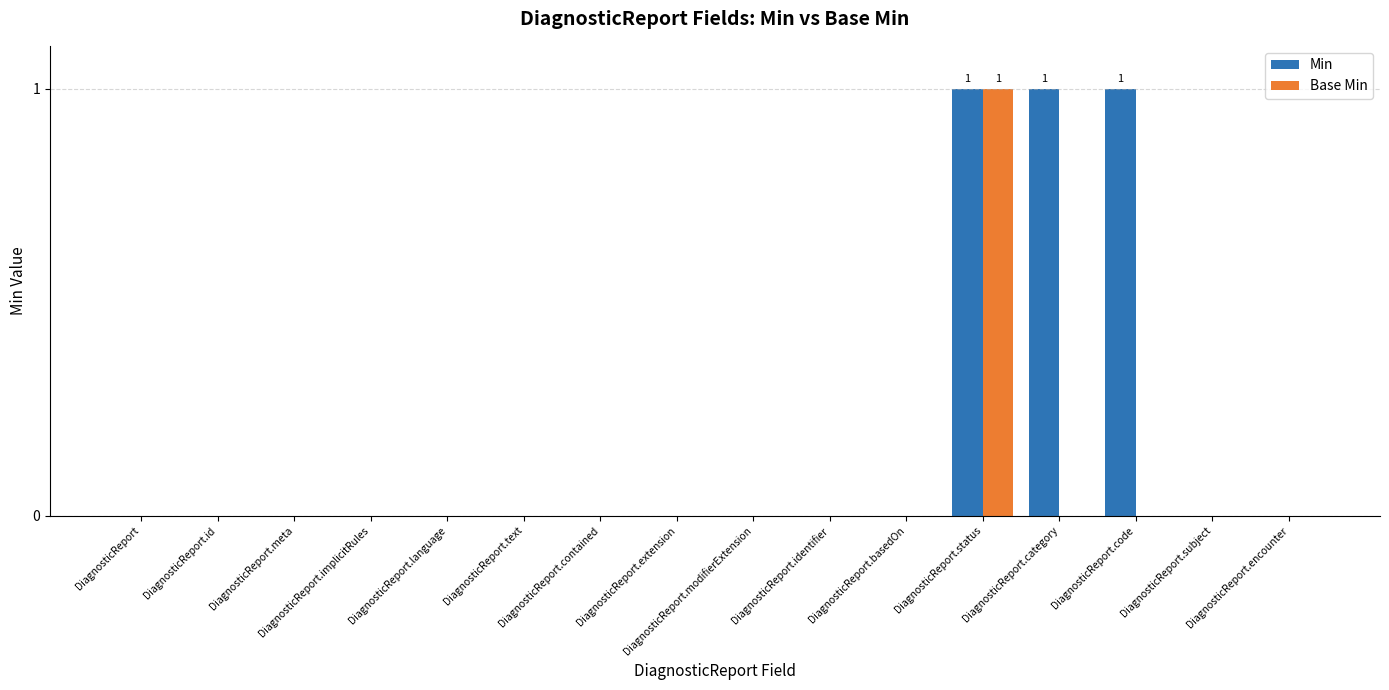

What is the sum of all Min values?

3